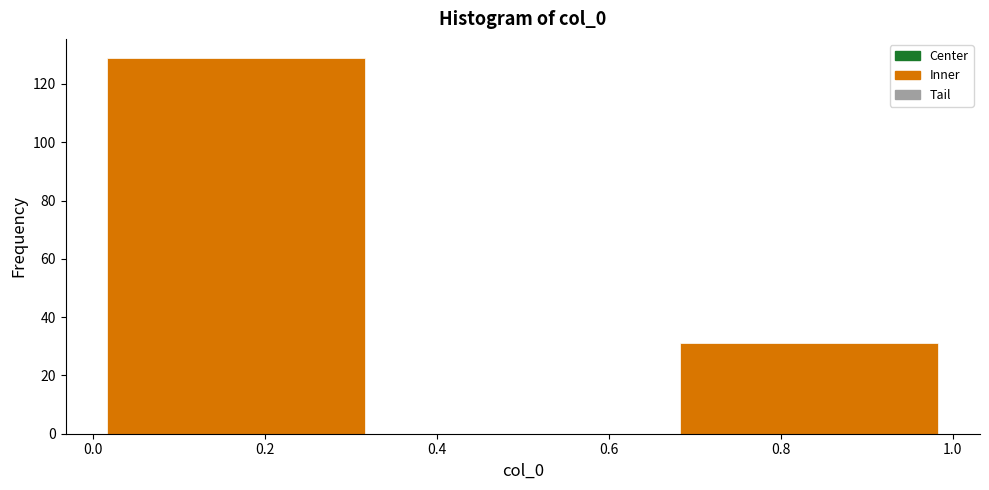

Reading left to right, list every bar in this chart as the range it spans on the x-axis followed by its height. Neither the bar edges nor the heights are printed on the chart, so give them approximately, as read against the axes.

0.00 to 0.34: 130
0.34 to 0.66: 0
0.66 to 1.00: 32